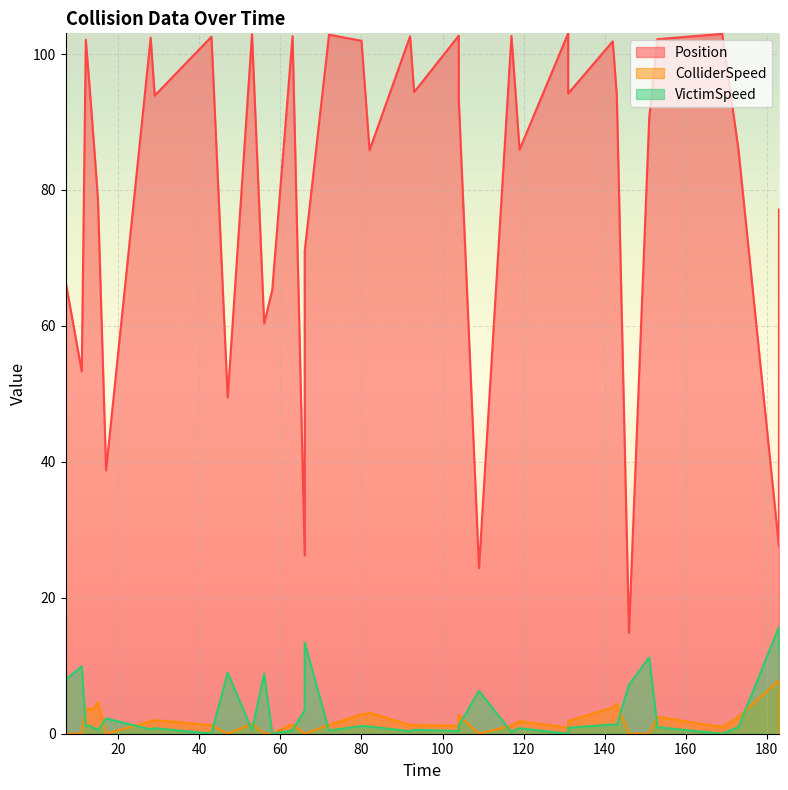

Count the number of categories in the chart.

40